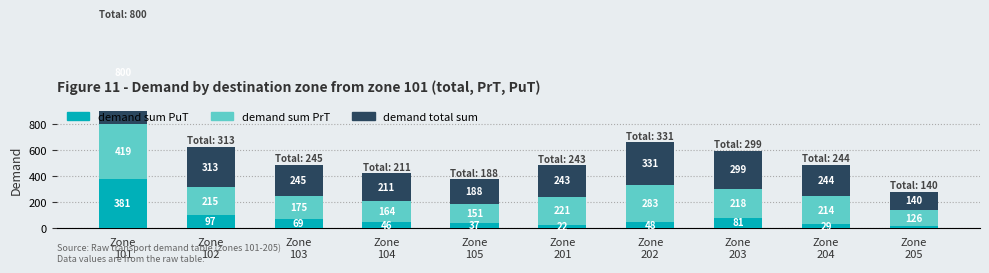

Reading left to right, list all the values displayed in this chart.

demand sum PuT: Zone
101=380.5	Zone
102=97.4	Zone
103=69.5	Zone
104=46.5	Zone
105=37.0	Zone
201=21.9	Zone
202=47.6	Zone
203=80.6	Zone
204=29.3	Zone
205=13.7
demand sum PrT: Zone
101=419.5	Zone
102=215.3	Zone
103=175.3	Zone
104=164.5	Zone
105=151.2	Zone
201=221.2	Zone
202=283.5	Zone
203=218.2	Zone
204=214.4	Zone
205=125.9
demand total sum: Zone
101=800.0	Zone
102=312.7	Zone
103=244.8	Zone
104=211.0	Zone
105=188.3	Zone
201=243.0	Zone
202=331.0	Zone
203=298.8	Zone
204=243.7	Zone
205=139.7